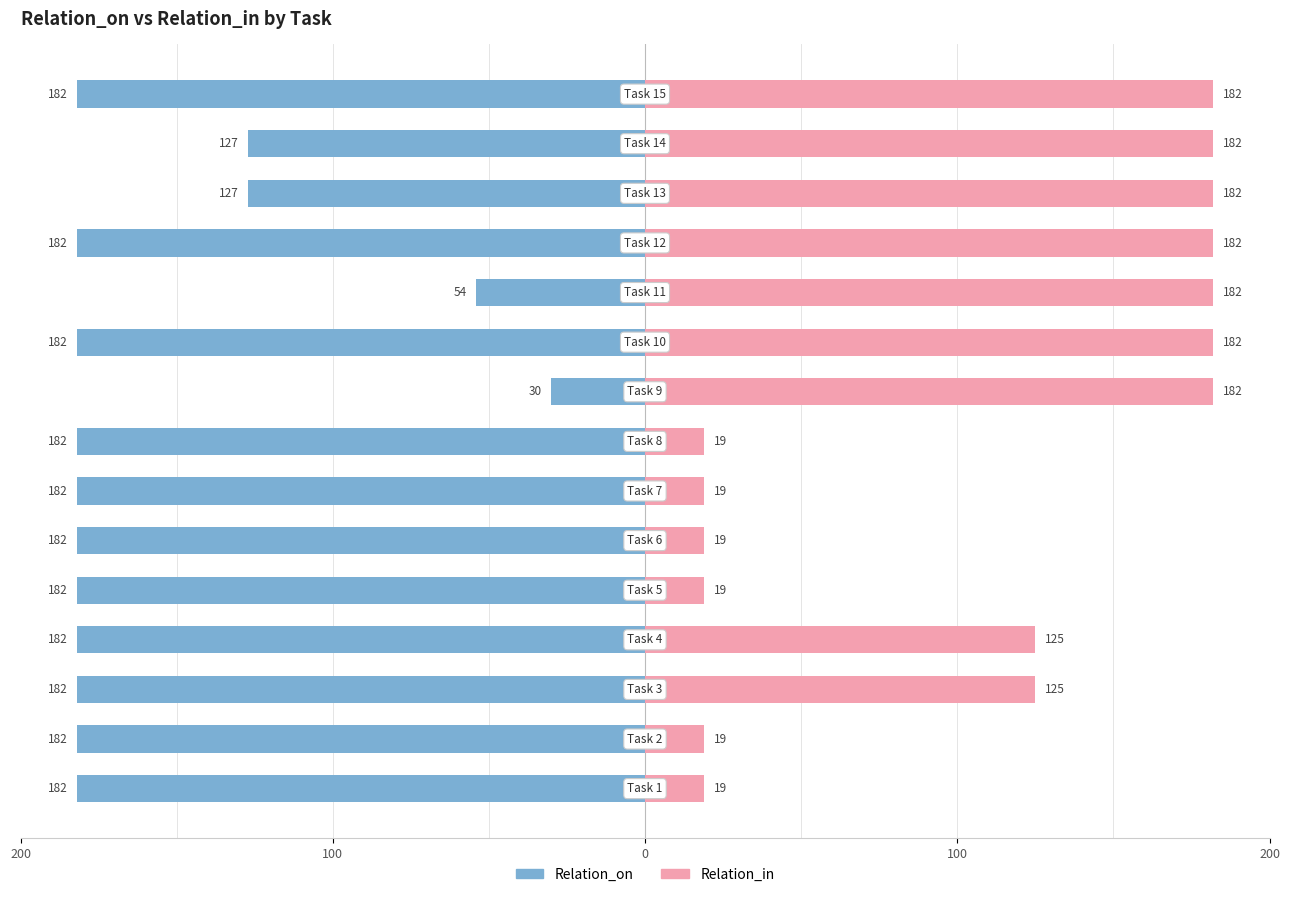

How many Relation_on values are between -182 and -127?

13